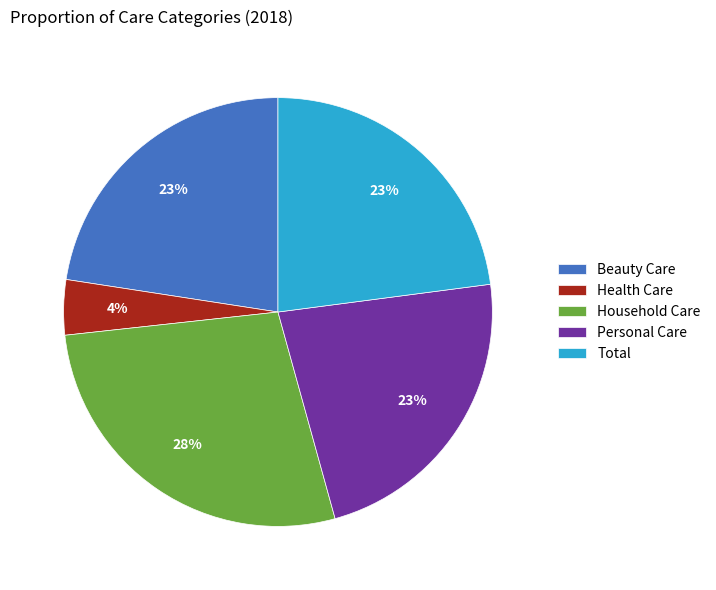

Is the sum of Personal Care and Health Care greater than half?

No